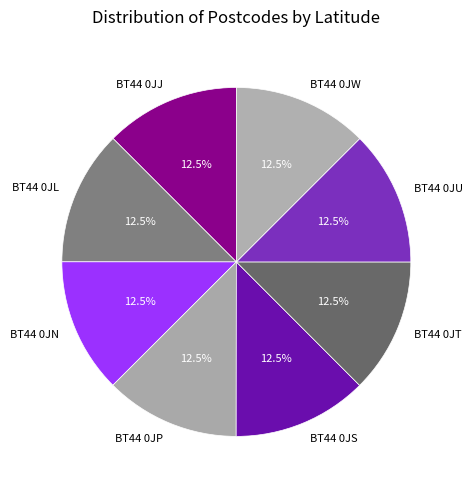

Is there a majority slice in this chart?

No